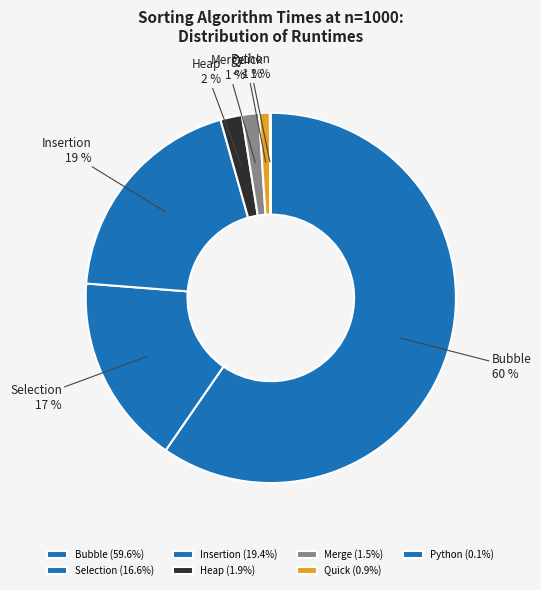

Between Quick and Bubble, which is larger?

Bubble